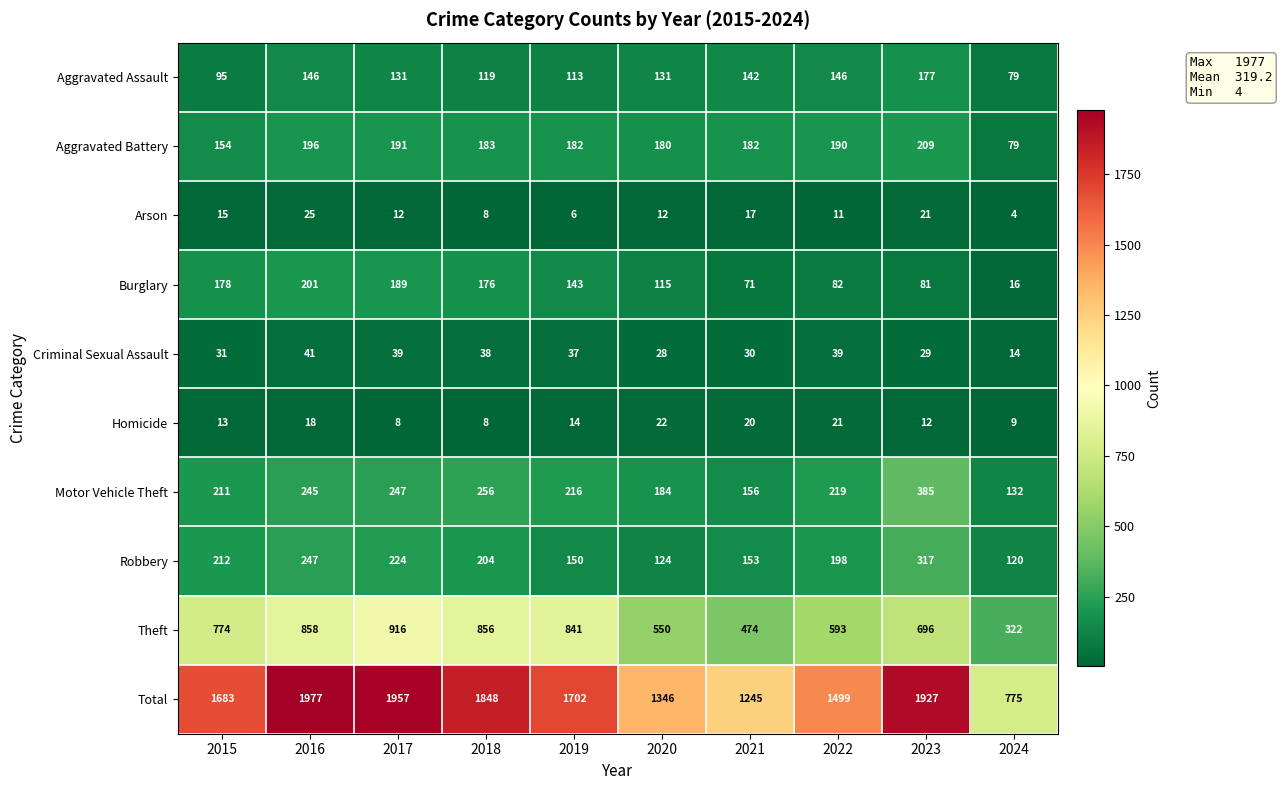

What is the minimum value shown in the chart?

4